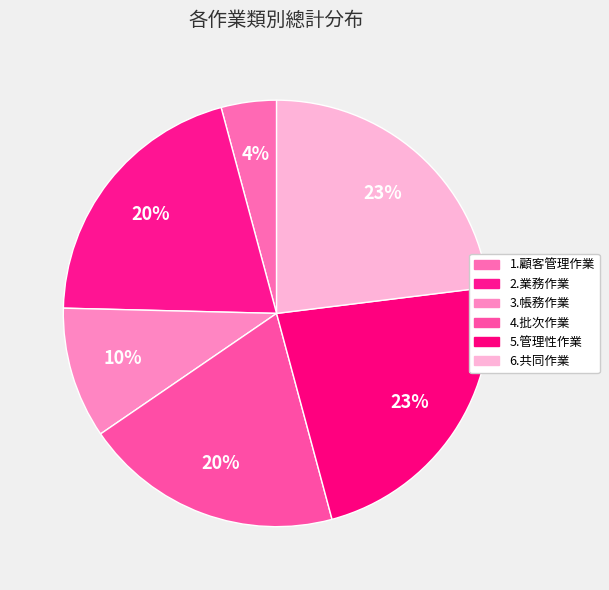

Is 2.業務作業 the majority of the pie?

No